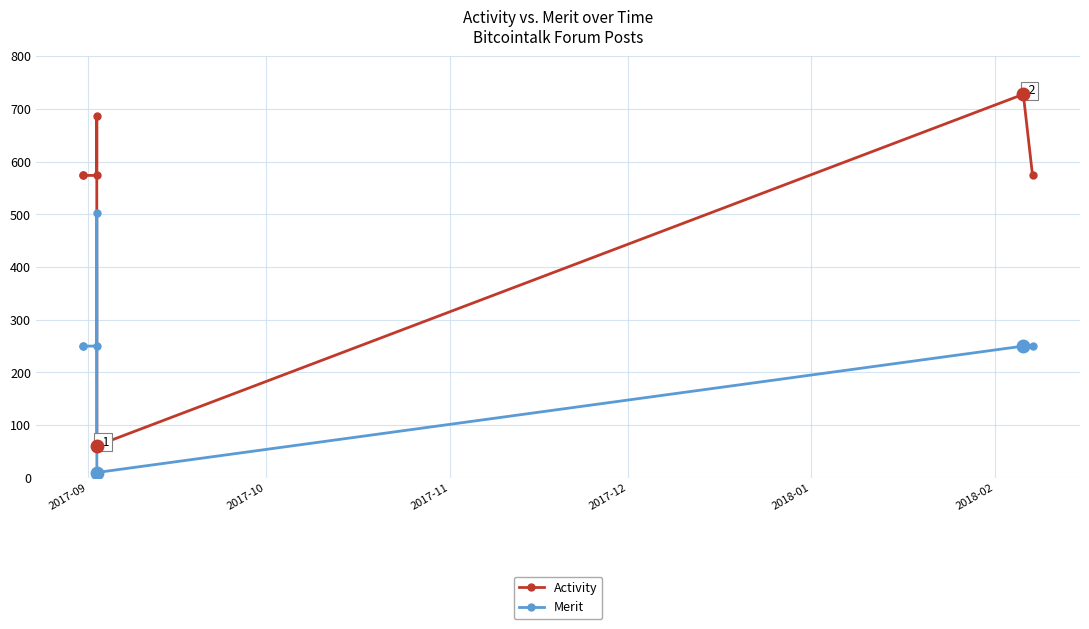

What is the difference between the maximum and minimum values in the Merit series?

493